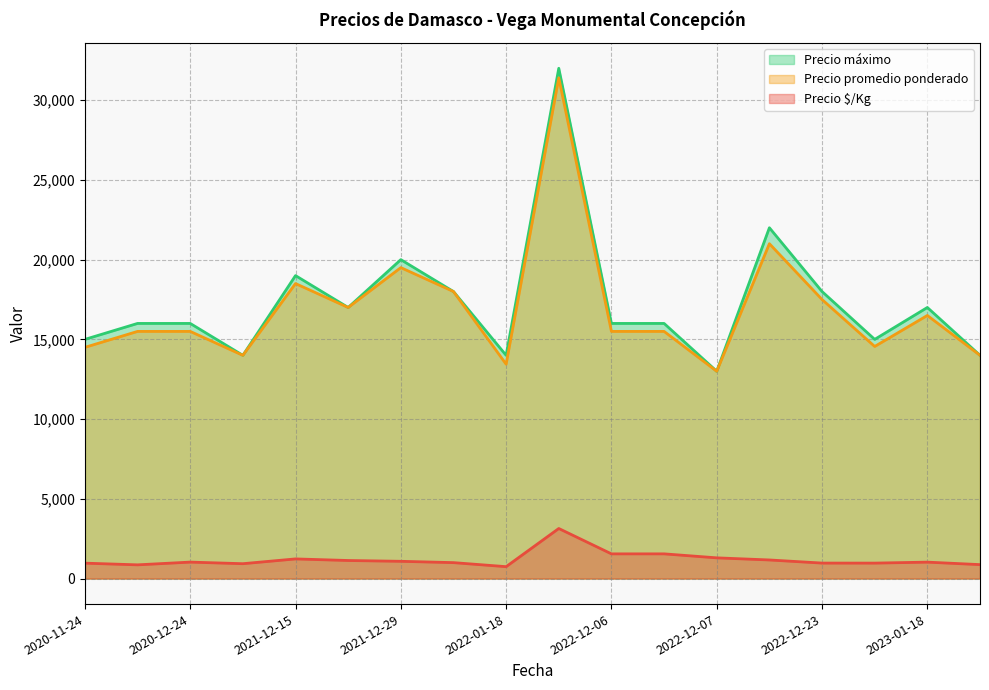

How many values in the Precio promedio ponderado series exceed 15500?

8